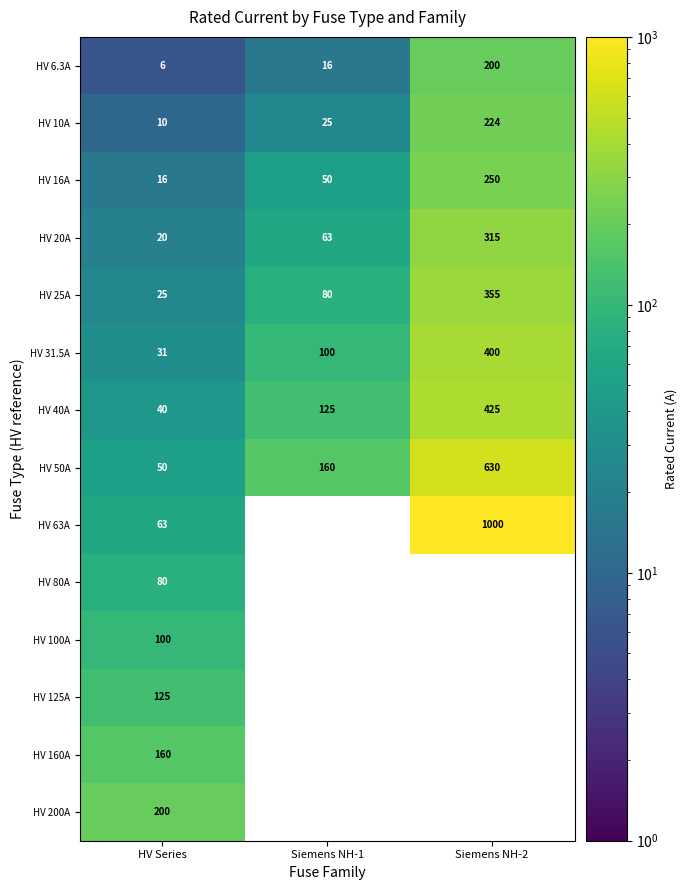

What is the total value across all series at HV Series?

926.0